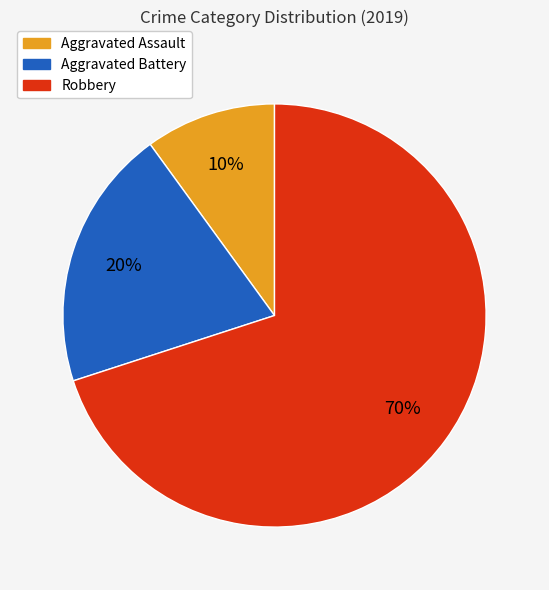

Which category has the smallest portion of the pie?

Aggravated Assault